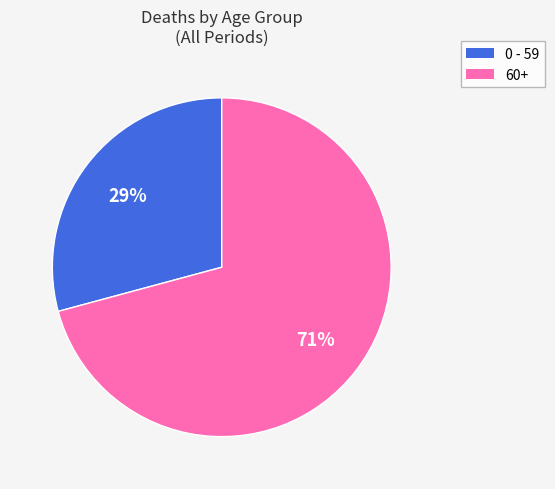

To the nearest percent, what is the average slice percentage?

50%